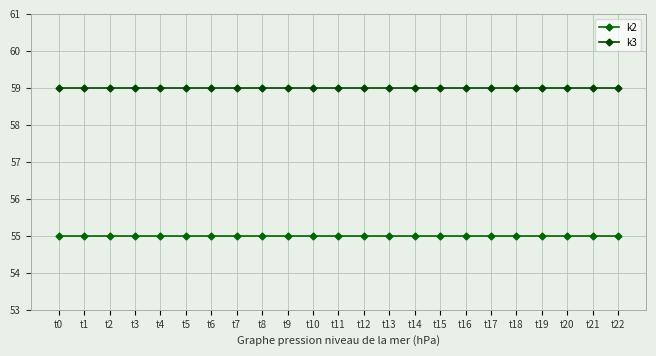

True or false: k3 has a value of 59 at t22.

True